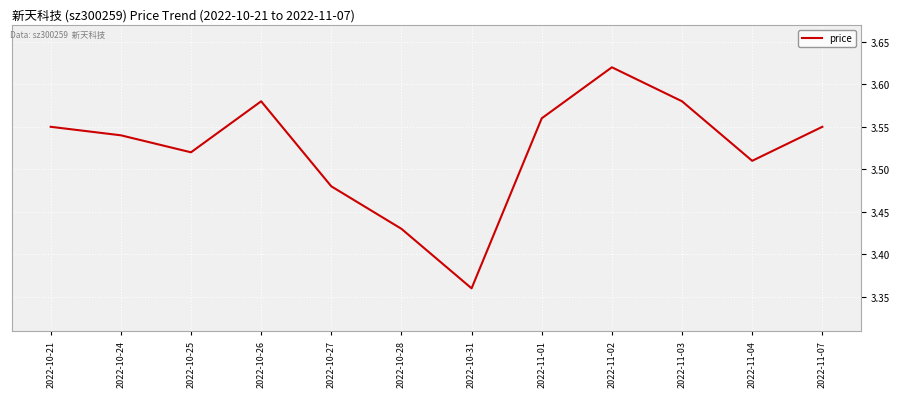

At which category does the chart reach its peak across all series?

2022-11-02